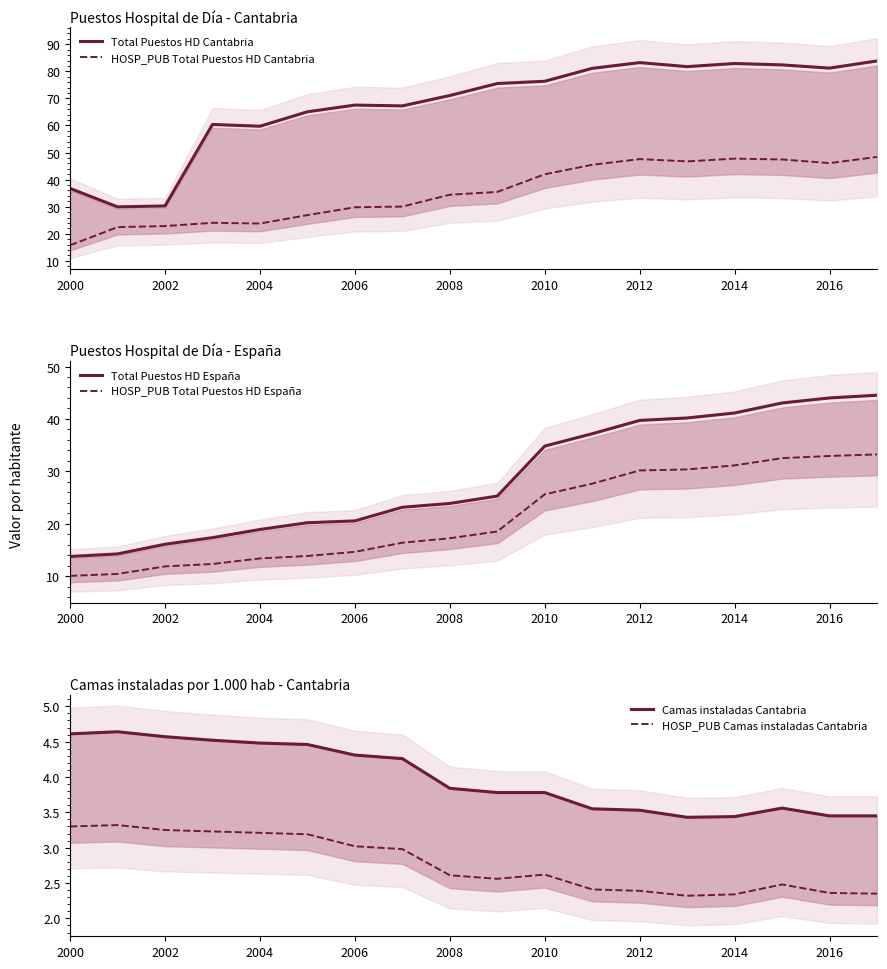

The Total Puestos HD Cantabria series shows 128.2 at 2010. True or false?

False